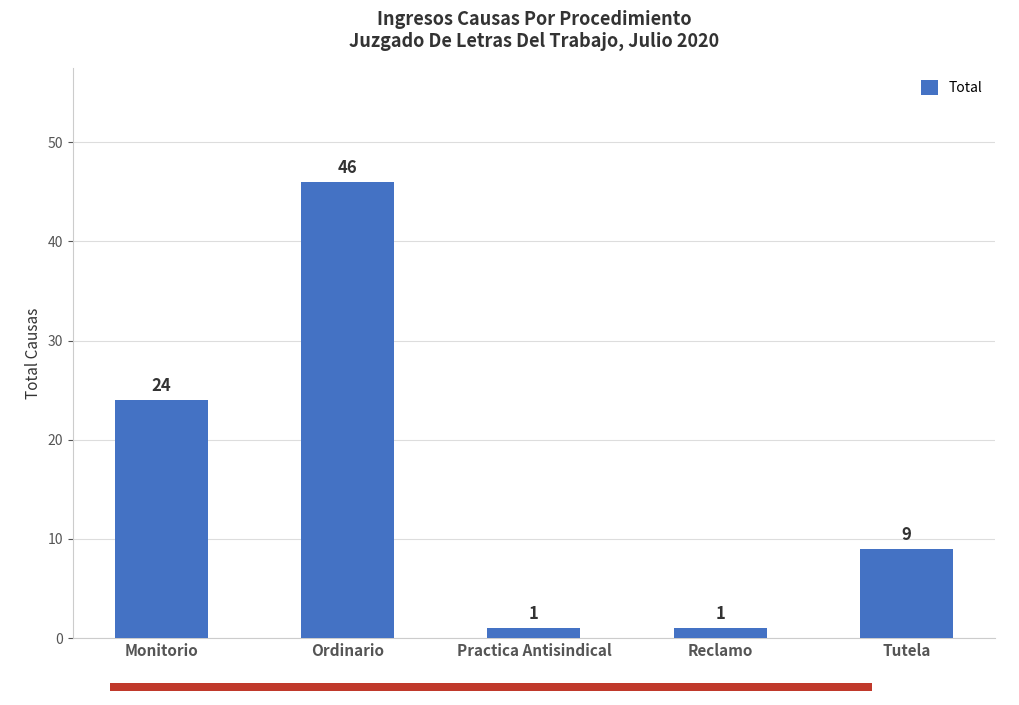

What is the label of the 5th bar from the right?

Monitorio